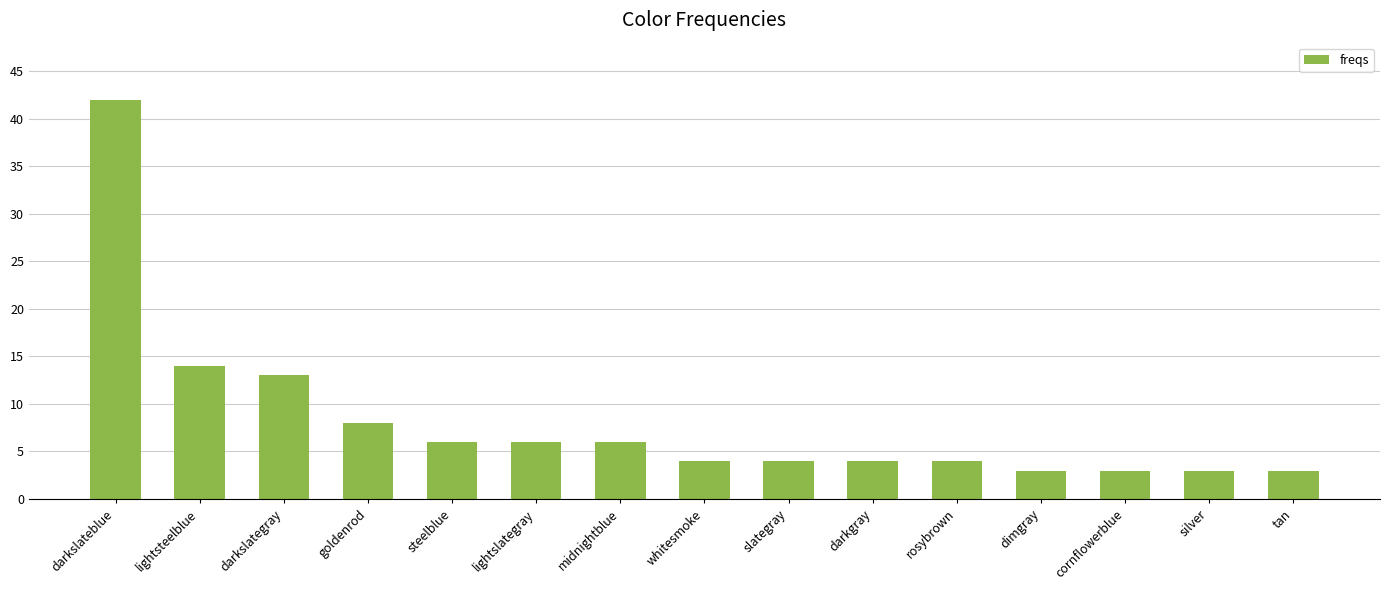

True or false: the data shows 4 at slategray.

True